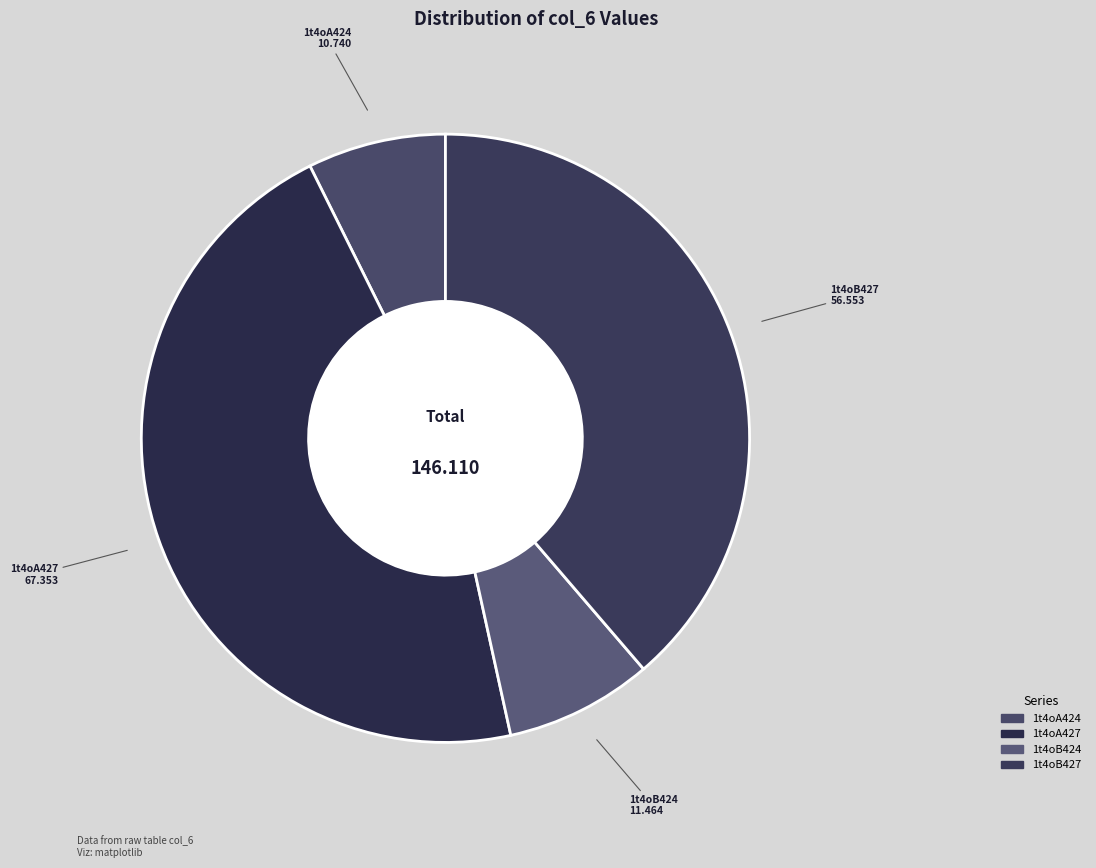

How many segments does this pie chart have?

4